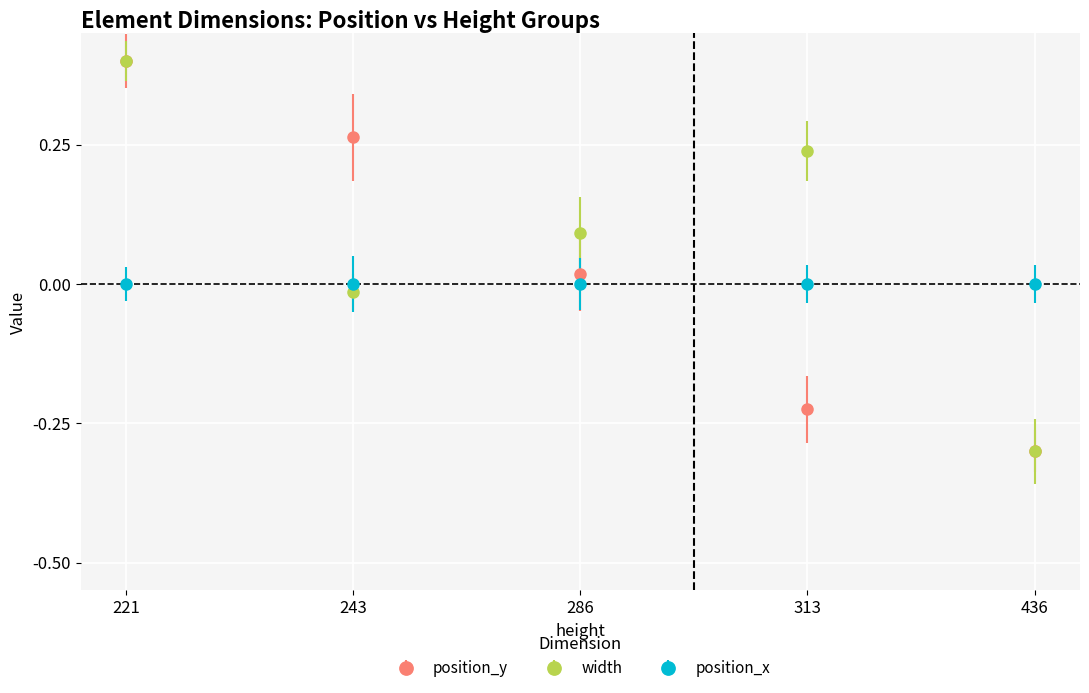

Between 221 and 243, which series saw the biggest shift?

width